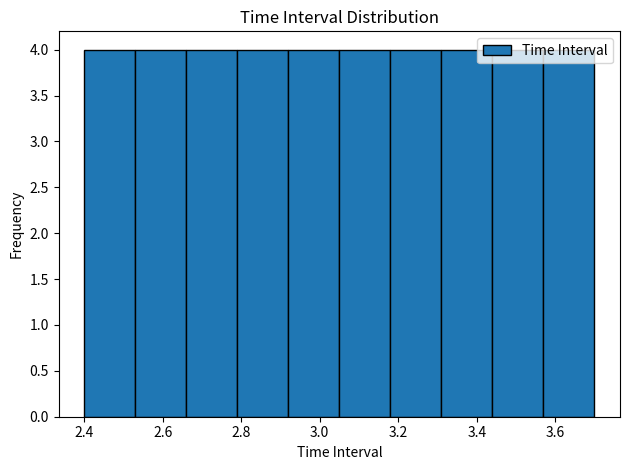

Reading left to right, list every bar in this chart as the range it spans on the x-axis followed by its height. Neither the bar edges nor the heights are printed on the chart, so give them approximately, as read against the axes.

2.40 to 2.53: 4
2.53 to 2.66: 4
2.66 to 2.79: 4
2.79 to 2.92: 4
2.92 to 3.05: 4
3.05 to 3.18: 4
3.18 to 3.31: 4
3.31 to 3.44: 4
3.44 to 3.57: 4
3.57 to 3.70: 4